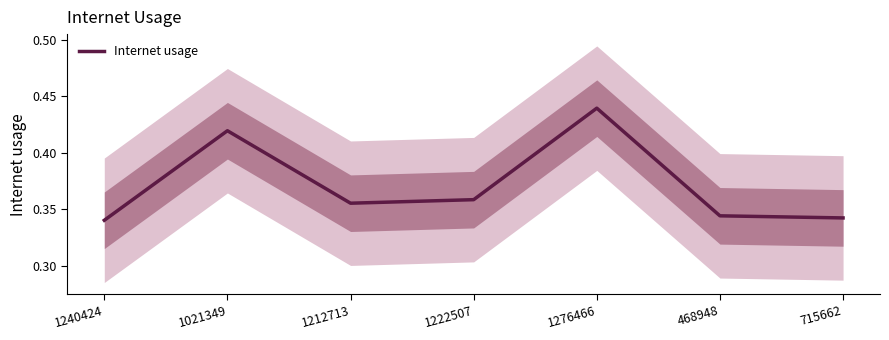

What is the label of the 1st point from the left?

1240424